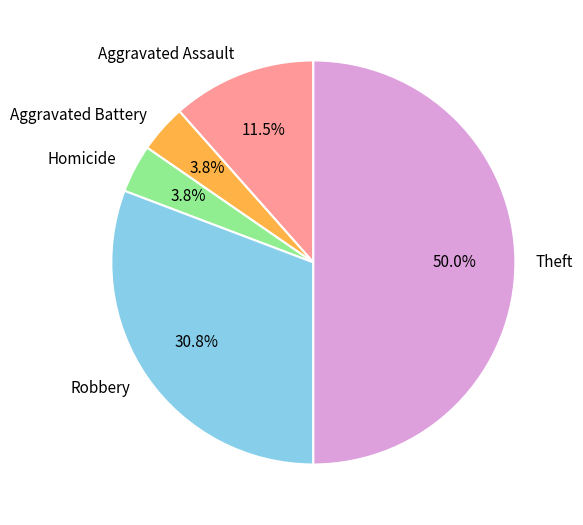

Is it true that Robbery is 31% of the pie?

True